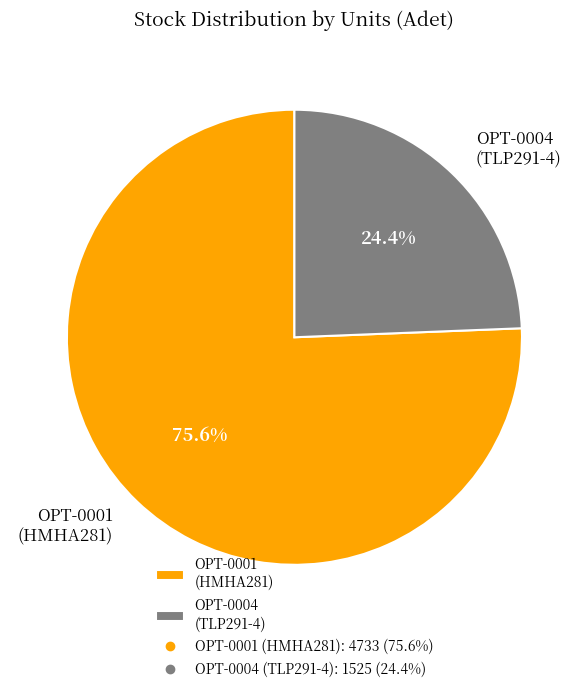

The OPT-0001 slice represents 91% of the pie. True or false?

False